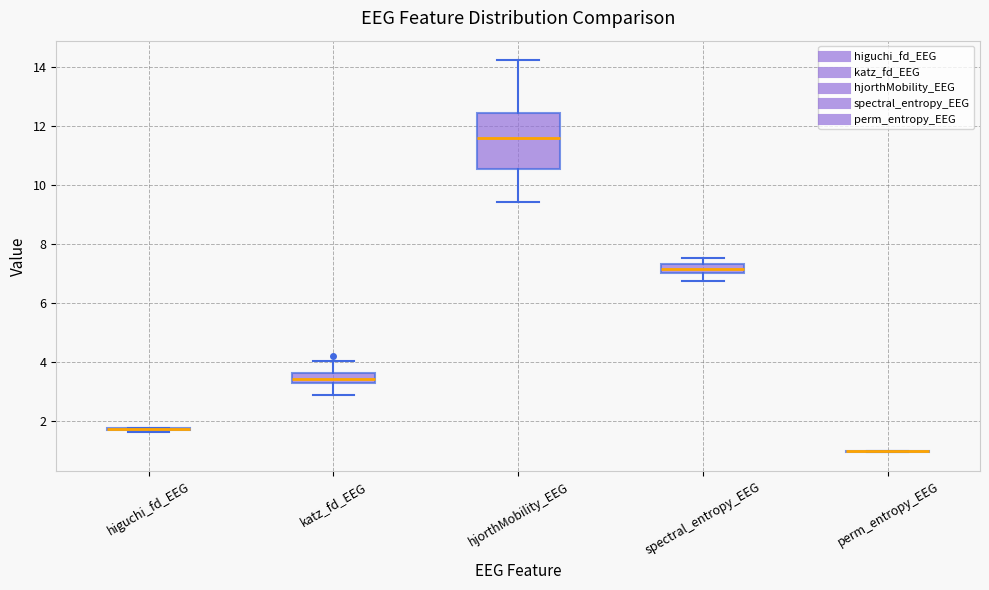

Reading left to right, transcribe this box plot: for each box, give where its median line is, the range the box spans, and where its two whiskers end, as read against the y-axis. The values are not printed on the chart, so give them approximately, as read against the axis.

higuchi_fd_EEG: box collapsed to a line at 1.8, whiskers 1.6 to 1.8
katz_fd_EEG: median 3.4, box 3.2 to 3.6, whiskers 2.8 to 4.0
hjorthMobility_EEG: median 11.6, box 10.6 to 12.4, whiskers 9.4 to 14.2
spectral_entropy_EEG: median 7.2, box 7.0 to 7.4, whiskers 6.8 to 7.6
perm_entropy_EEG: box collapsed to a line at 1.0, whiskers 1.0 to 1.0